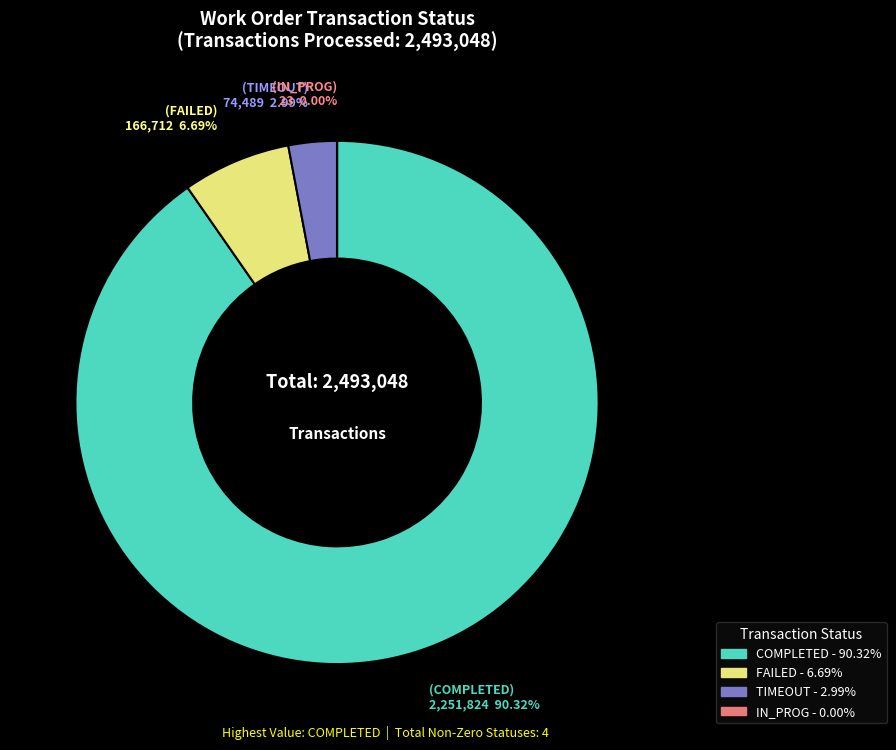

Is there any slice that represents more than half of the pie?

Yes